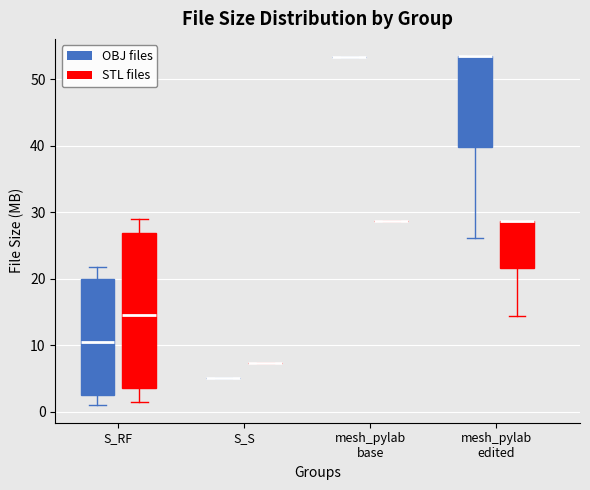

Reading left to right, read every box against the y-axis: the position of its median line, the range the box covers, and the ends of its whiskers. The values are not printed on the chart, so give them approximately, as read against the axis.

S_RF (OBJ files): median 11, box 3 to 20, whiskers 1 to 22
S_RF (STL files): median 15, box 4 to 27, whiskers 1 to 29
S_S (OBJ files): box collapsed to a line at 5, whiskers 5 to 5
S_S (STL files): box collapsed to a line at 7, whiskers 7 to 7
mesh_pylab base (OBJ files): box collapsed to a line at 53, whiskers 53 to 53
mesh_pylab base (STL files): box collapsed to a line at 29, whiskers 29 to 29
mesh_pylab edited (OBJ files): median 53 (drawn on the box's upper edge), box 40 to 53, whiskers 26 to 53
mesh_pylab edited (STL files): median 29 (drawn on the box's upper edge), box 22 to 29, whiskers 14 to 29